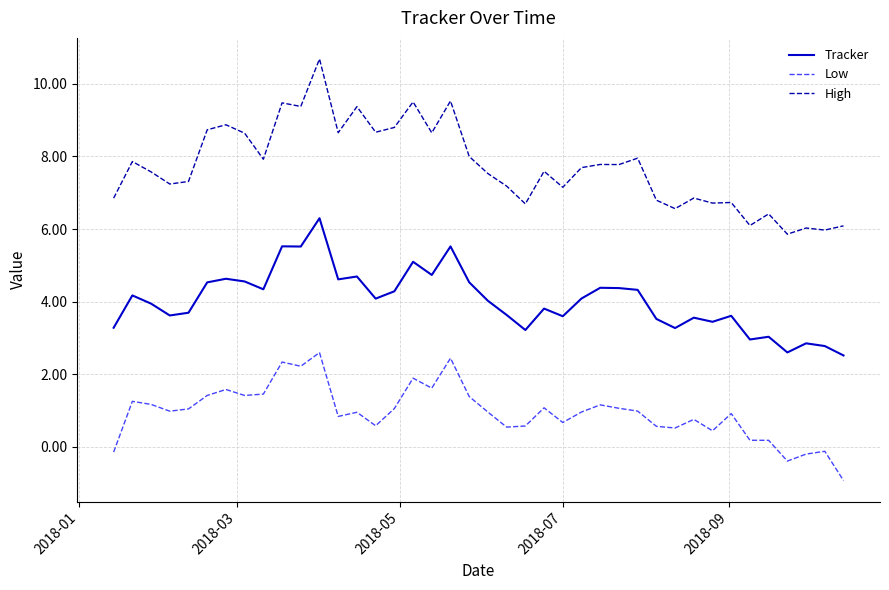

What is the maximum value shown in the chart?

10.7